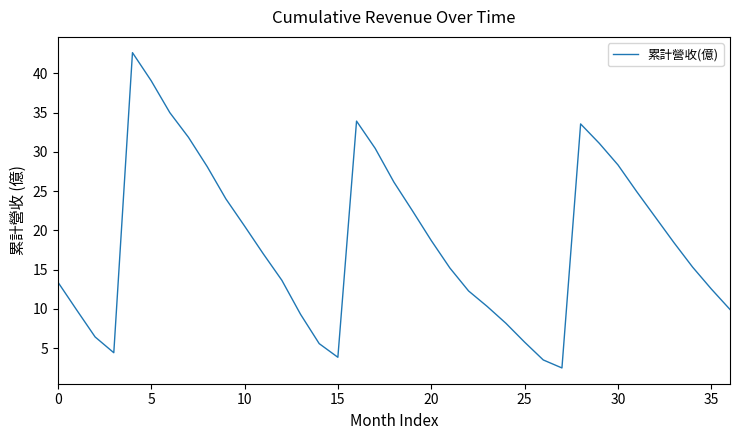

What is the difference between the maximum and minimum values?

40.2